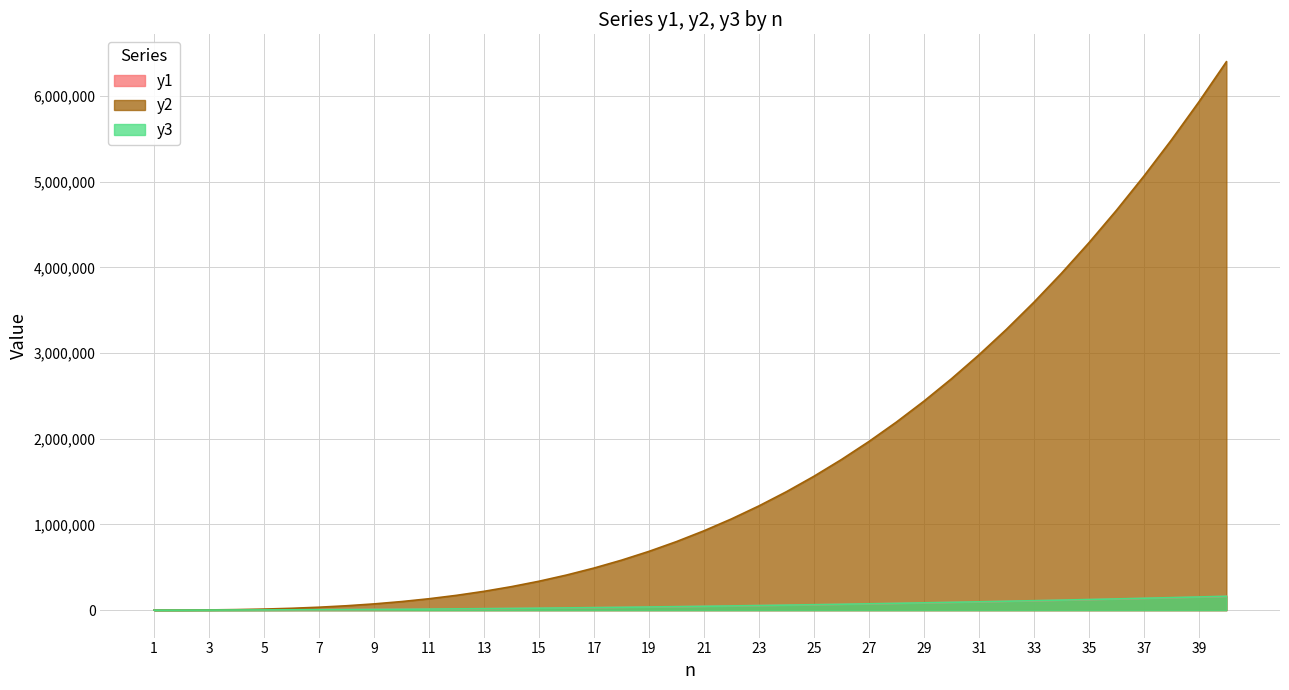

At 6, list the series in order from largest to smallest.

y2, y3, y1